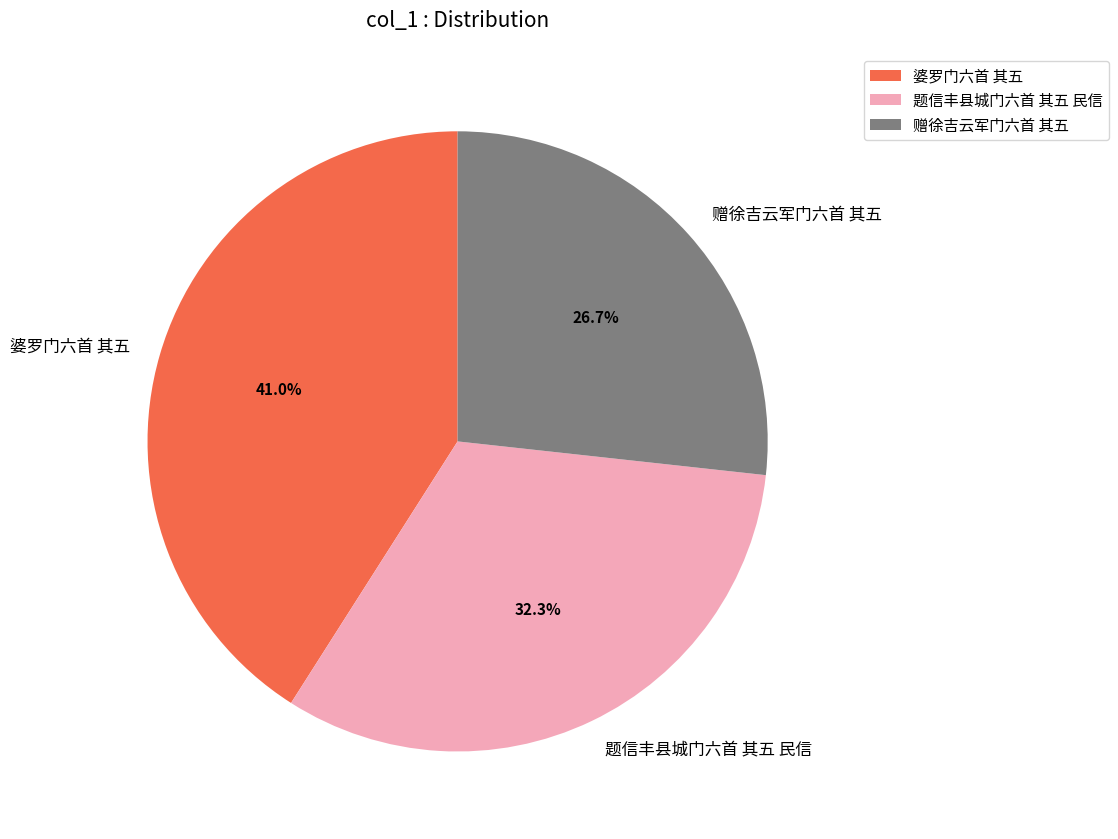

Which slice is the smallest?

赠徐吉云军门六首 其五